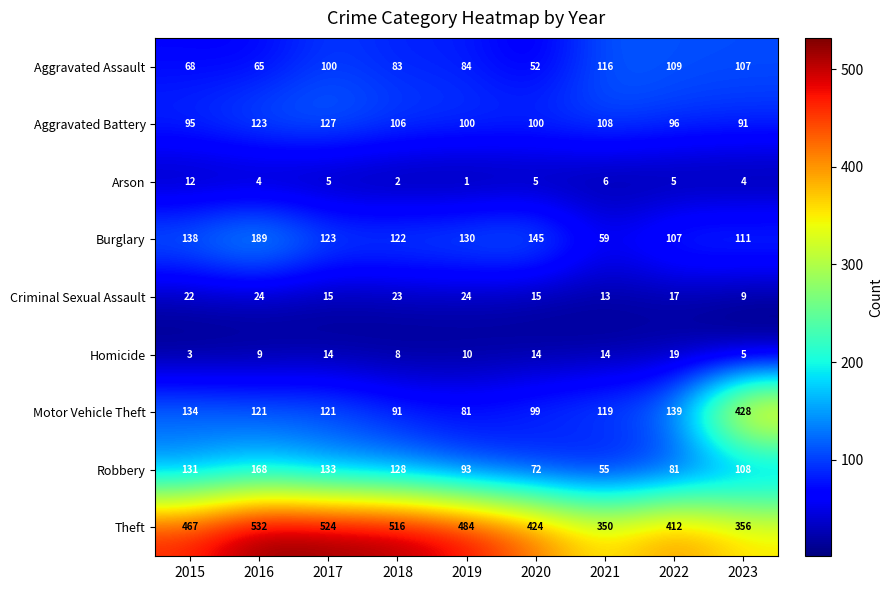

How many categories are shown in the chart?

9